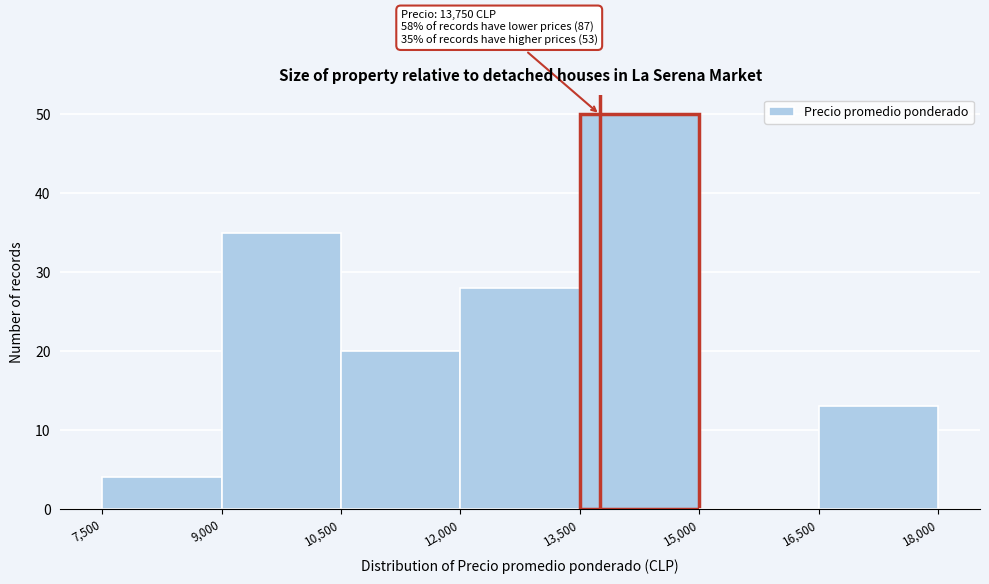

Which range on the x-axis has the tallest bar?

13,500 to 15,000